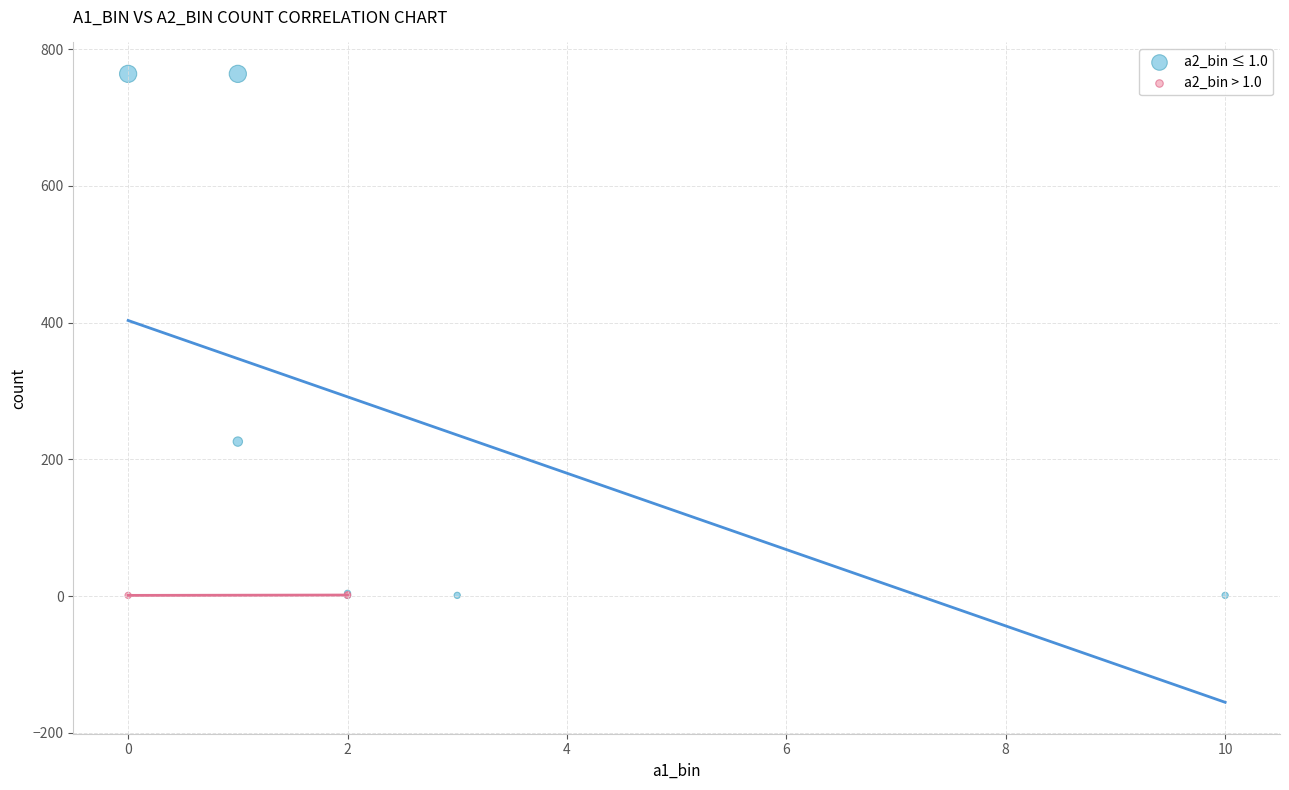

Which series has the largest Y range (max minus min)?

a2_bin ≤ 1.0